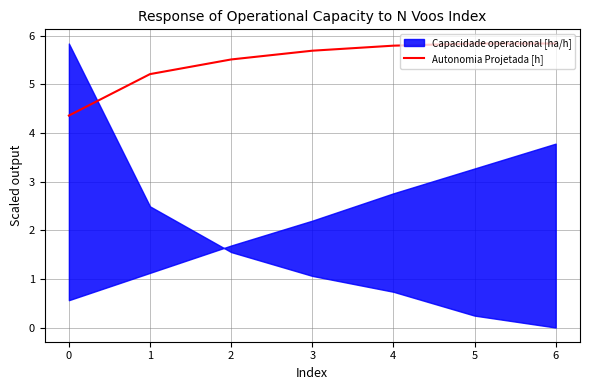

Count the values in the range 5 to 6.

6